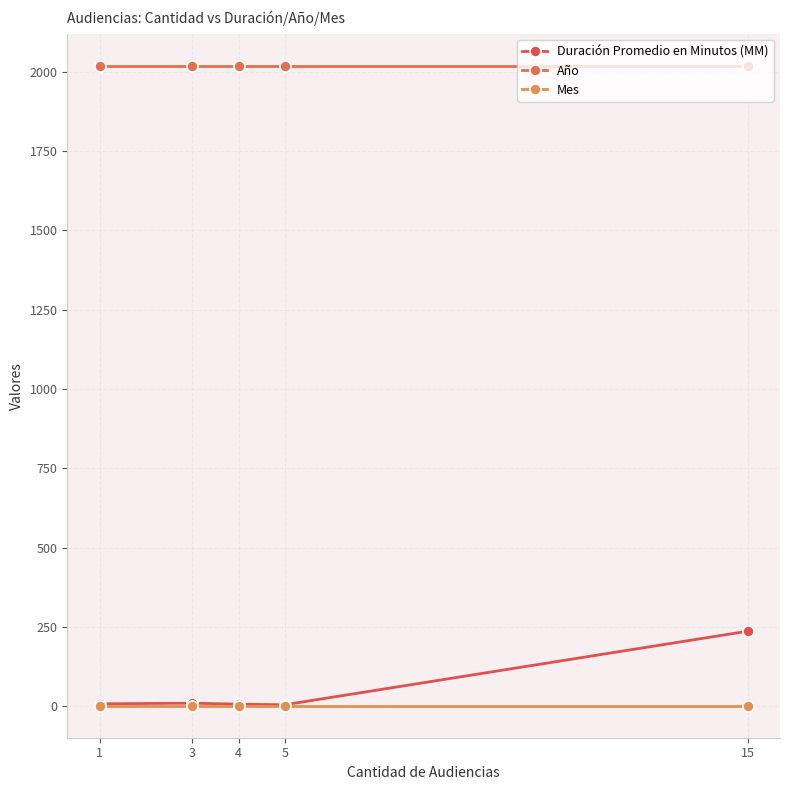

What is the difference between the second highest and second lowest values in the Duración Promedio en Minutos (MM) series?

3